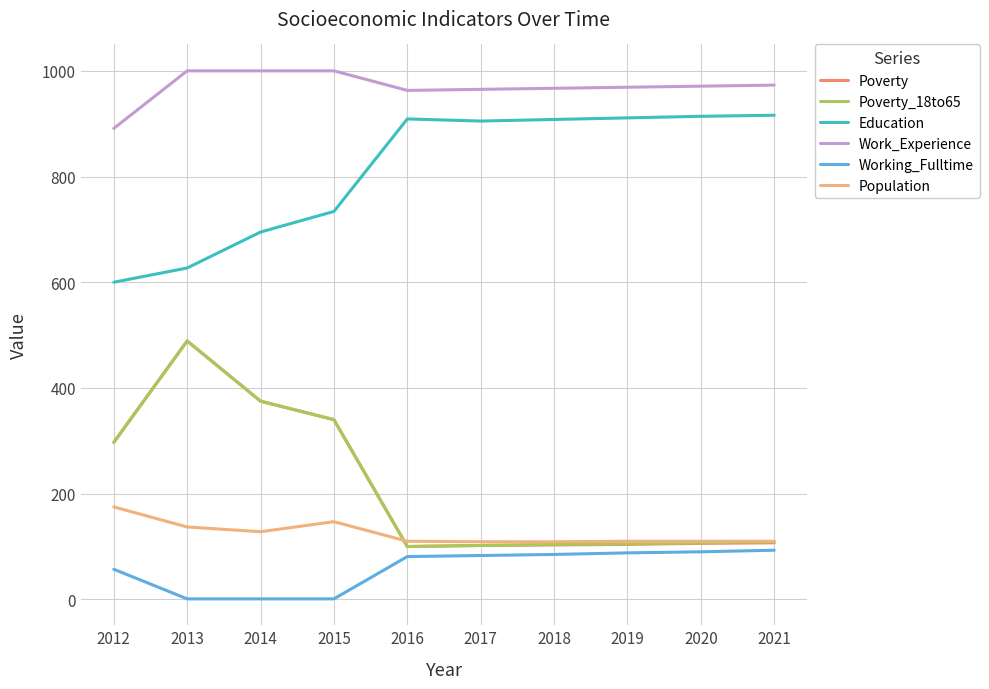

How many values in the Education series are below 908?

5